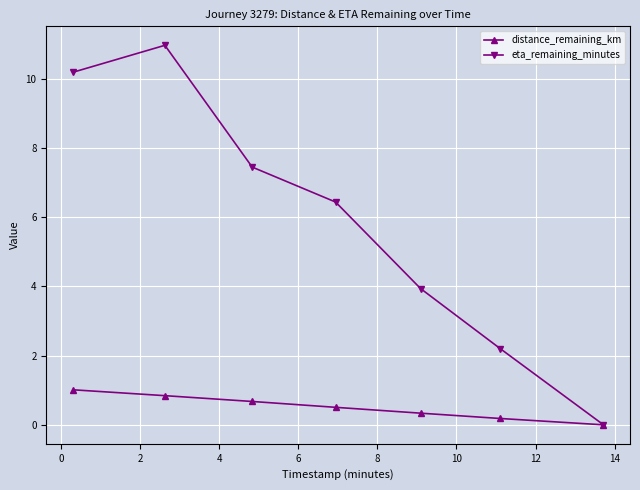

What is the value of the distance_remaining_km point at the 3rd from the left?

0.7